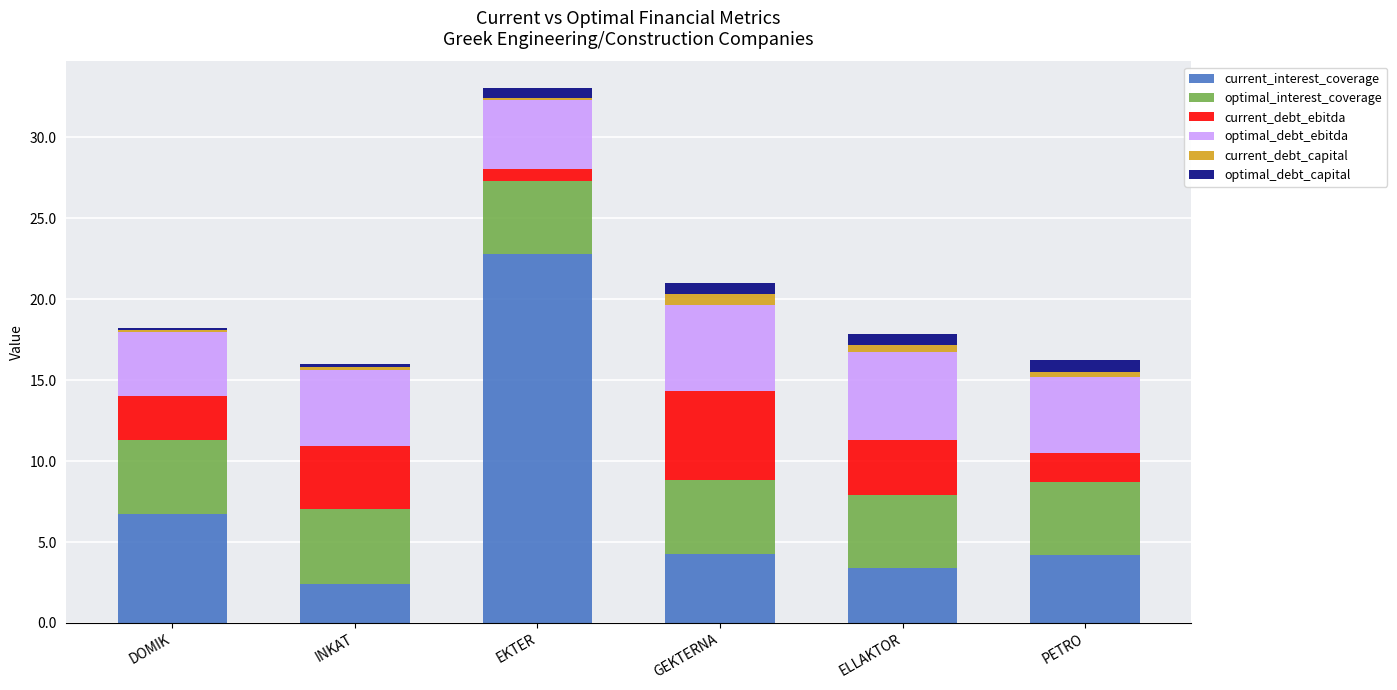

At which category is the sum across all series the highest?

EKTER